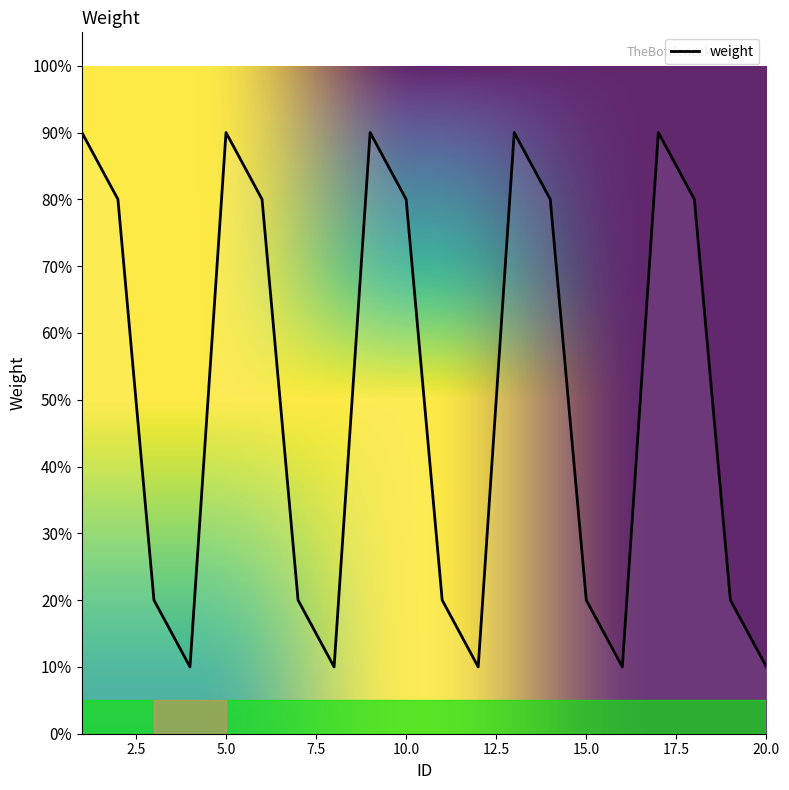

True or false: the data has more than 2 interior local peaks.

True